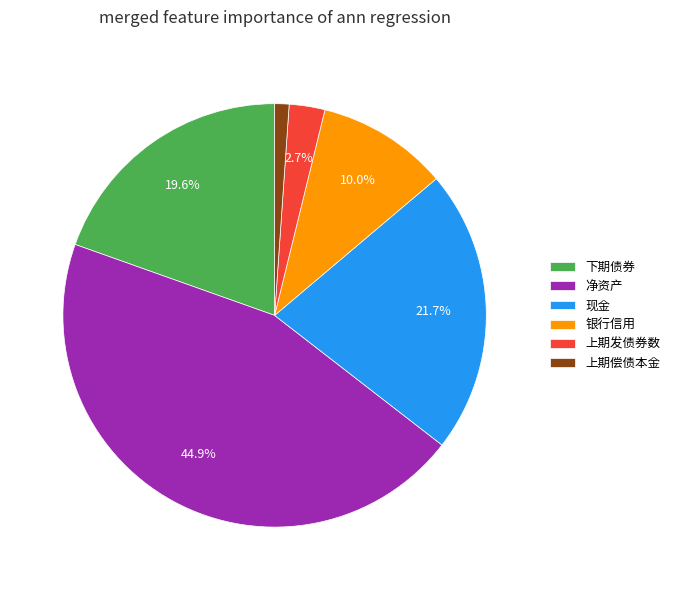

Which category has the smallest portion of the pie?

上期偿债本金